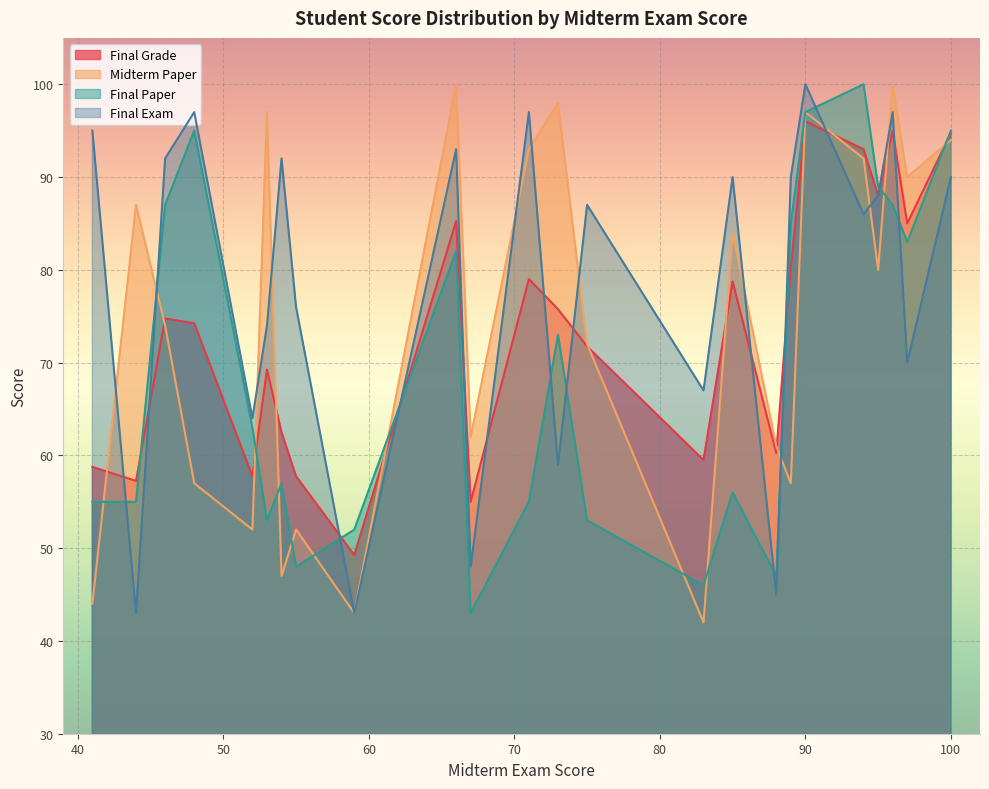

What is the maximum value for Midterm Paper?

100.0